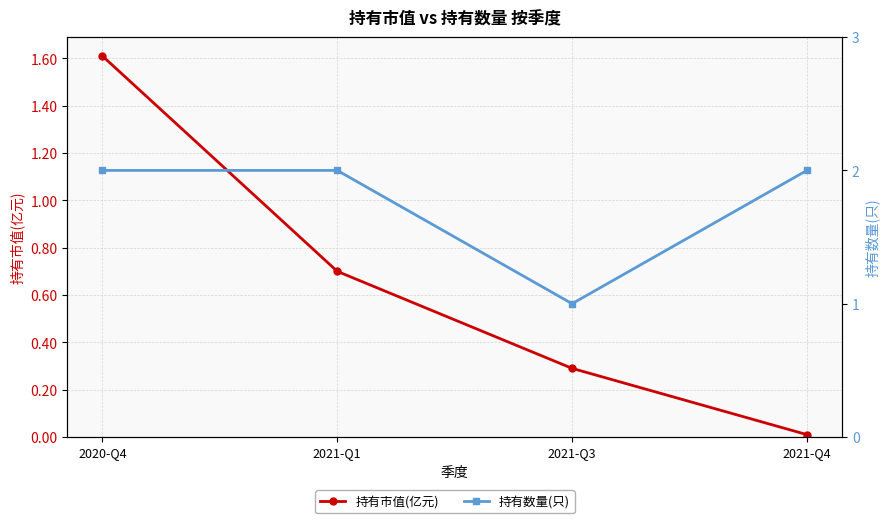

True or false: 持有市值(亿元) has more than 0 points higher than both neighbors.

False